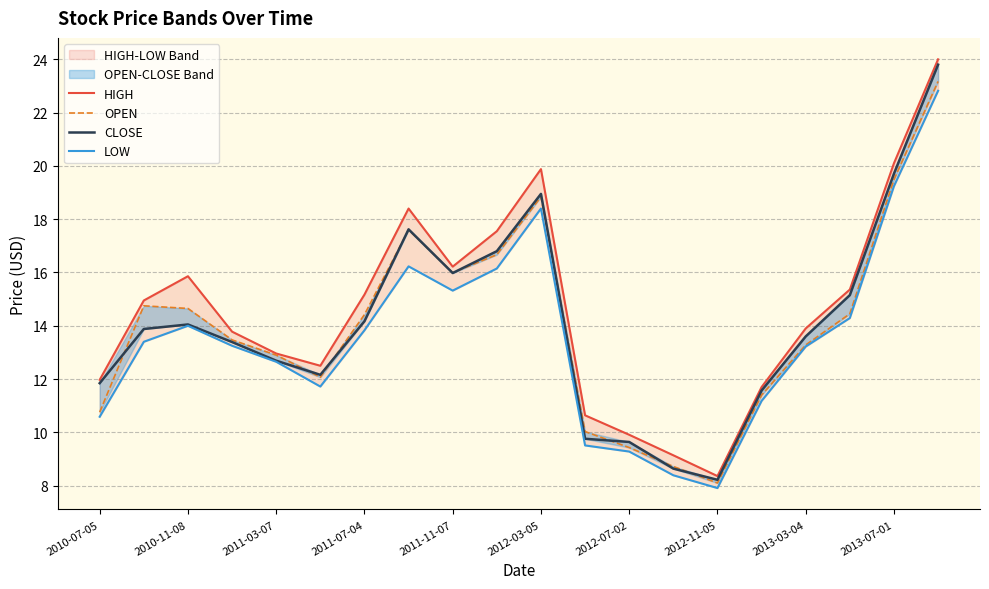

True or false: LOW and CLOSE intersect in this chart.

False